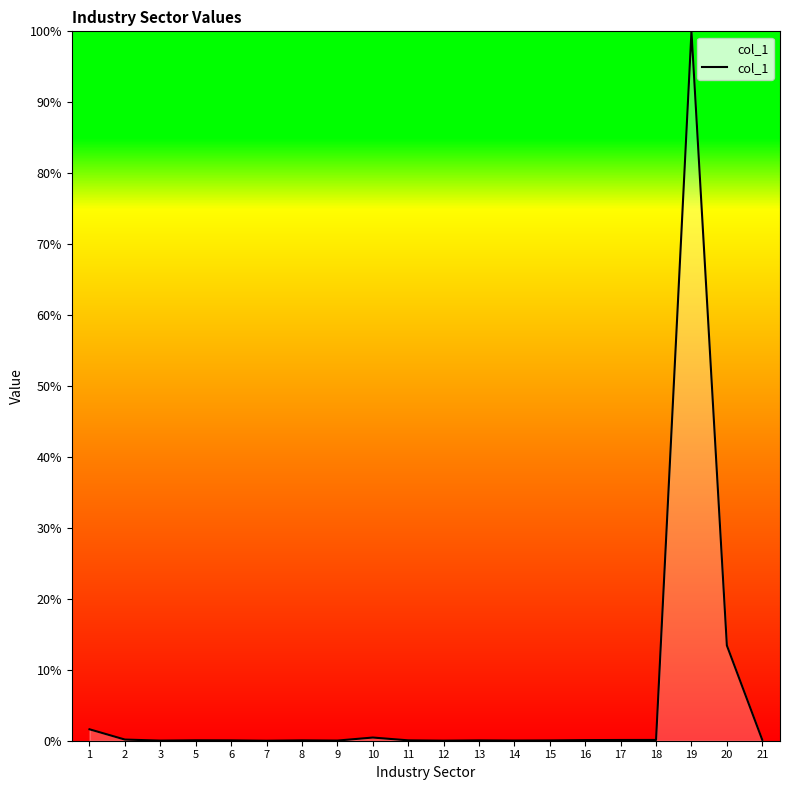

The value at 12 is 0.0. True or false?

True